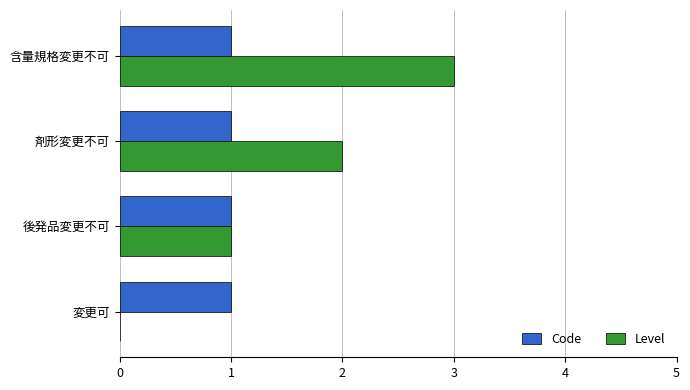

True or false: Level has a value of 1 at 変更可.

False